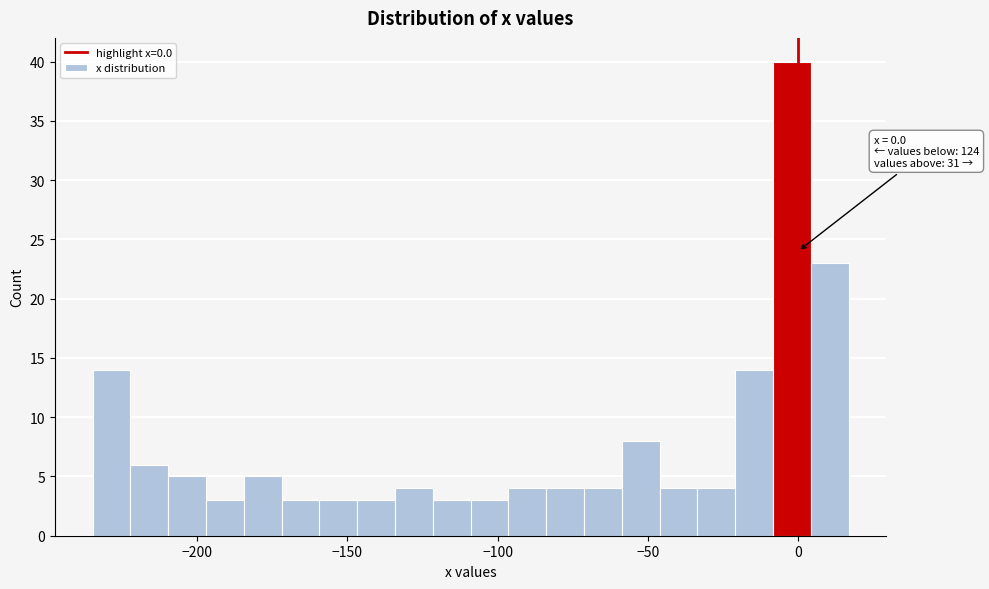

Around what value on the x-axis is the tallest bar? Give the approximate position of its centre, as read against the axis.

0